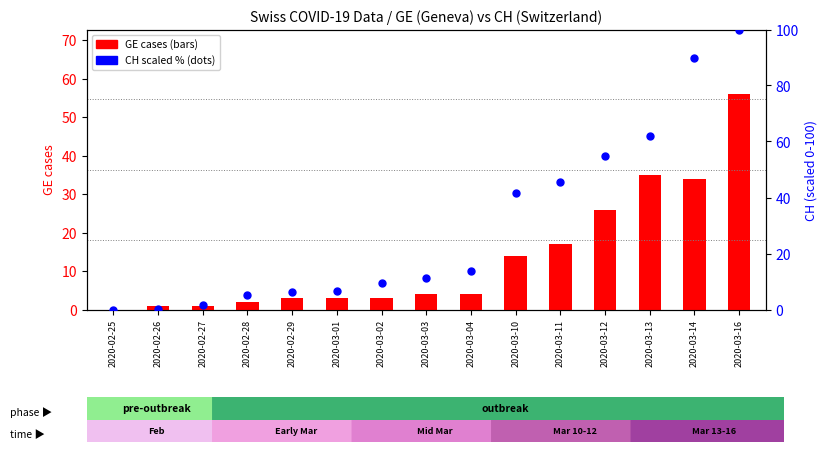

Which series has the largest Y range (max minus min)?

CH (% of max)